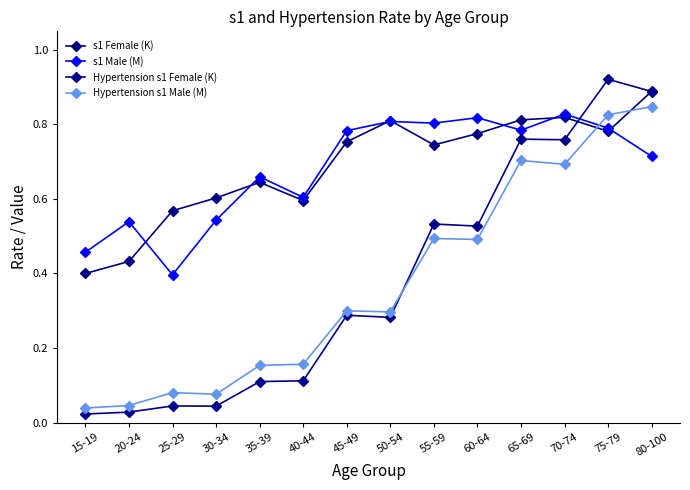

At which category is the sum across all series the highest?

80-100